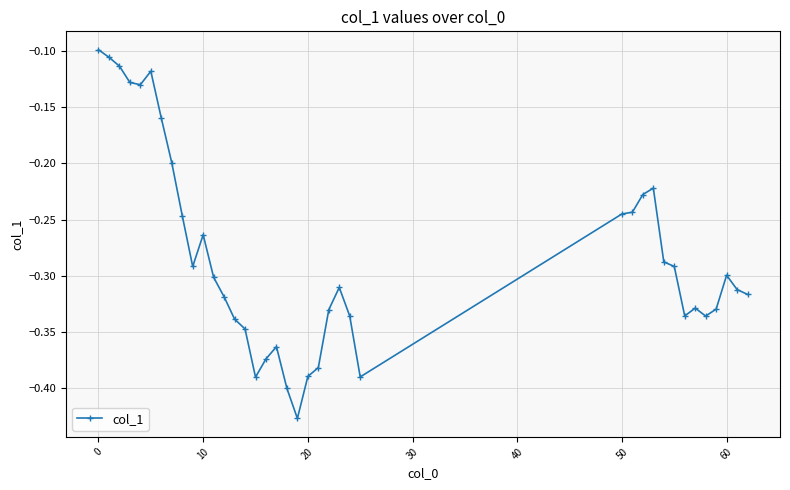

What is the difference between the maximum and minimum values?

0.3